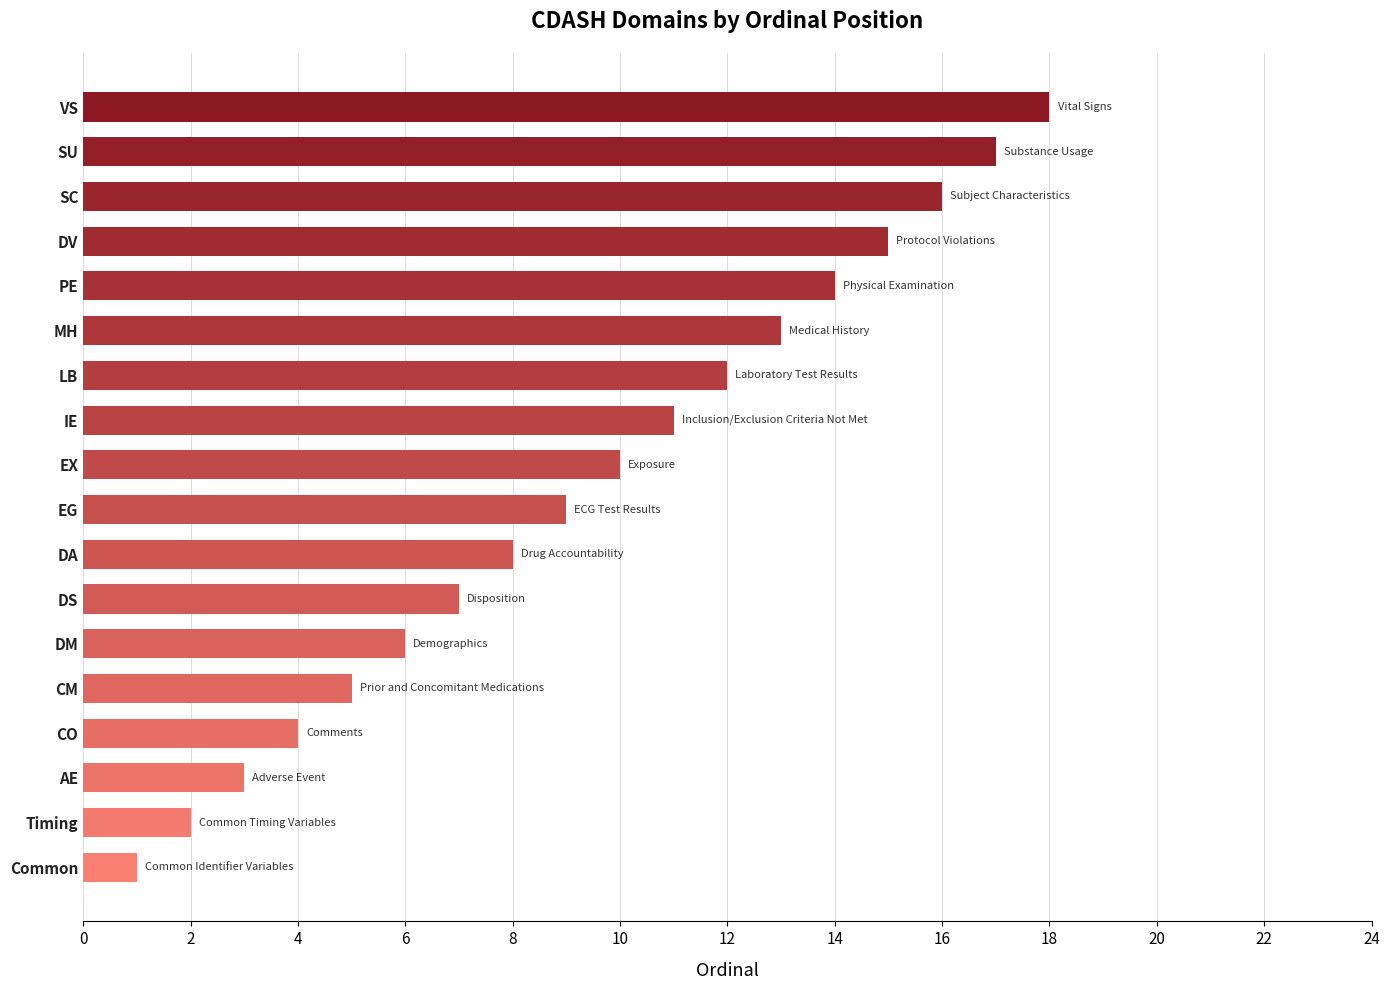

What is the difference between the maximum and minimum values?

17